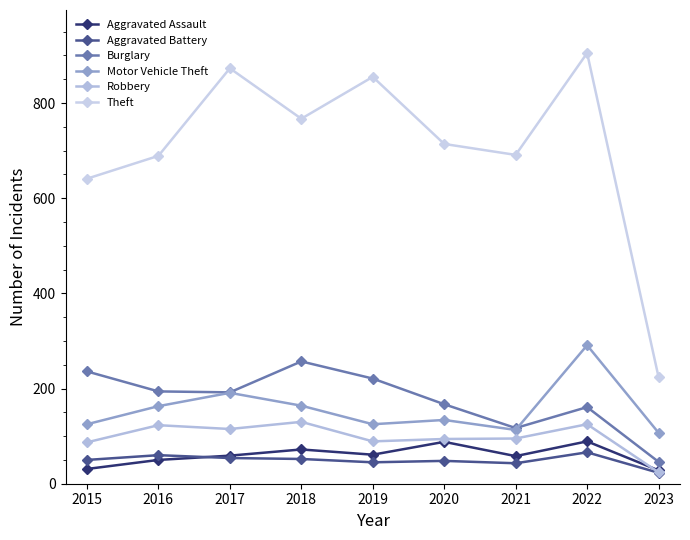

What is the value of the Aggravated Battery point at the 7th from the left?

43